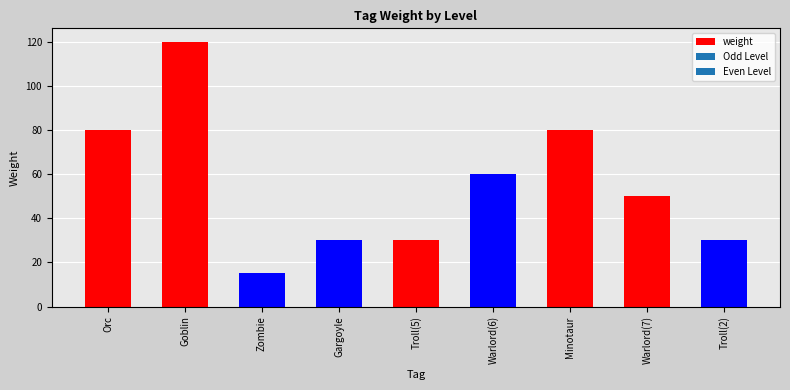

What is the difference between the second highest and second lowest values?

50